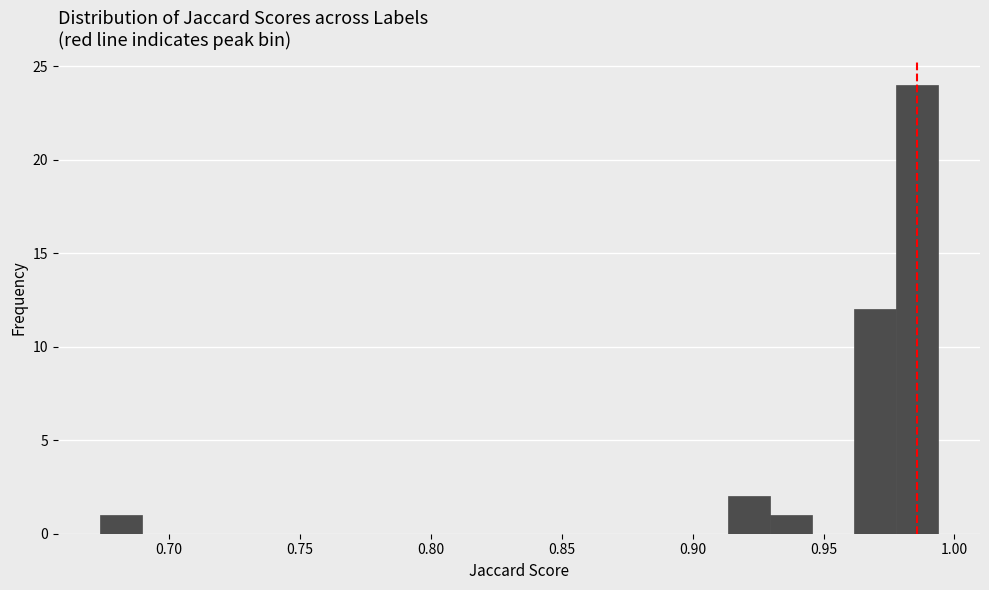

Around what value on the x-axis is the tallest bar? Give the approximate position of its centre, as read against the axis.

0.985